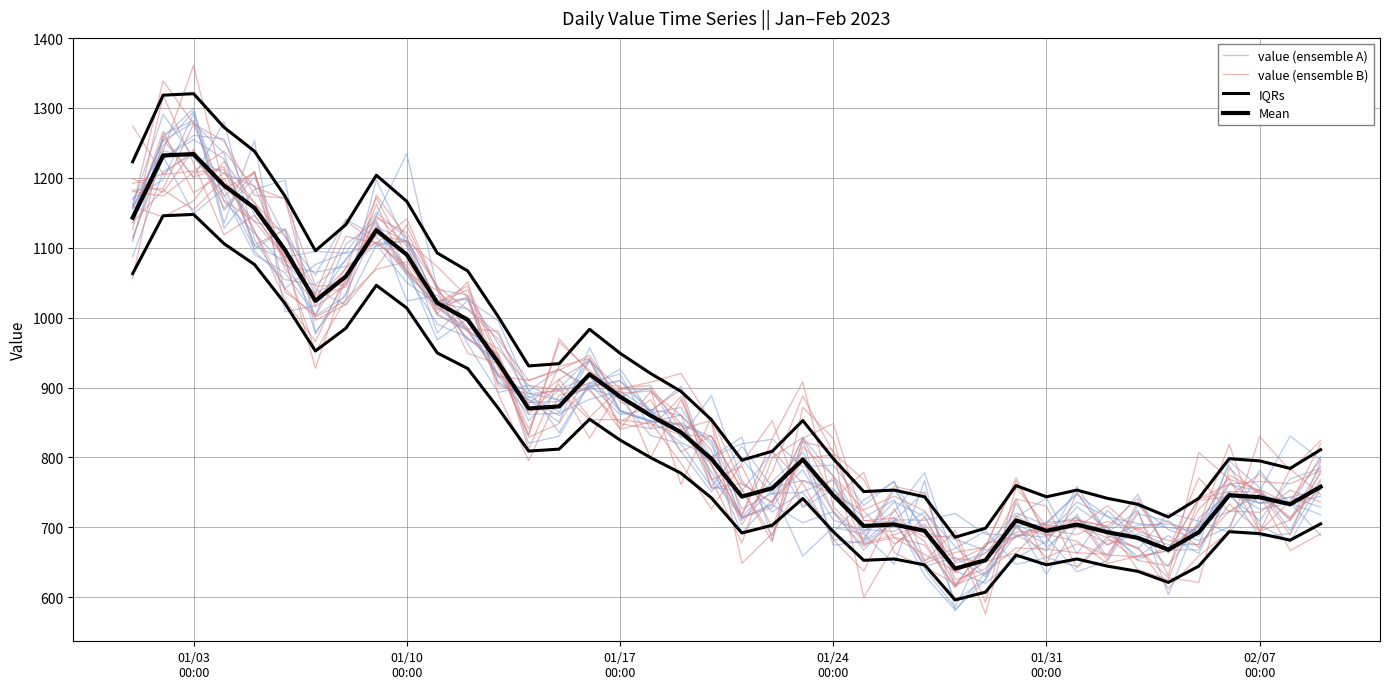

What is the maximum value shown in the chart?

1320.4